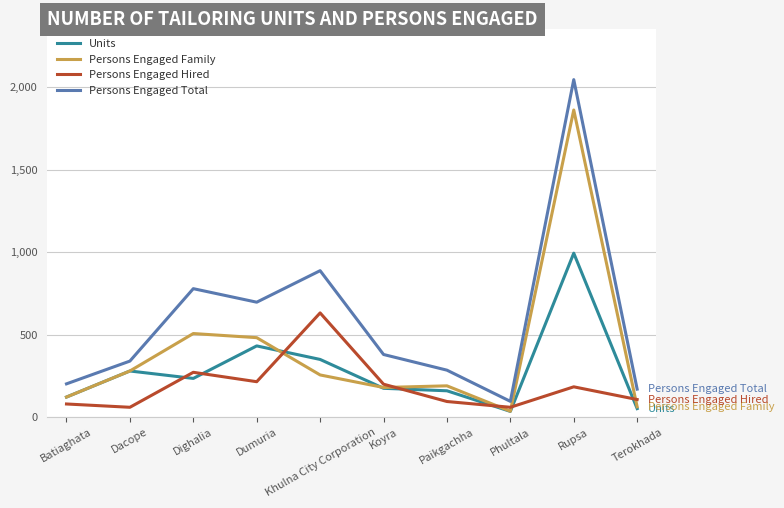

The Units series shows 235 at Dighalia. True or false?

True